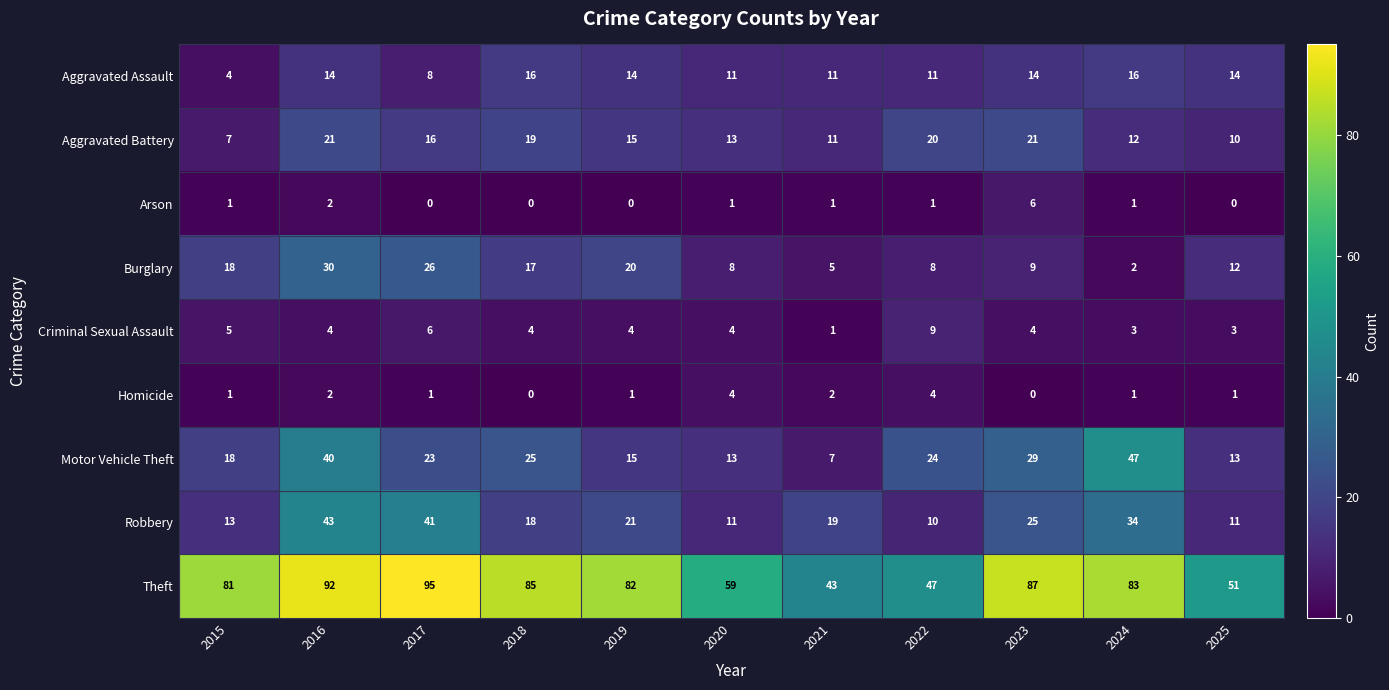

At how many categories does at least one series exceed 91?

2